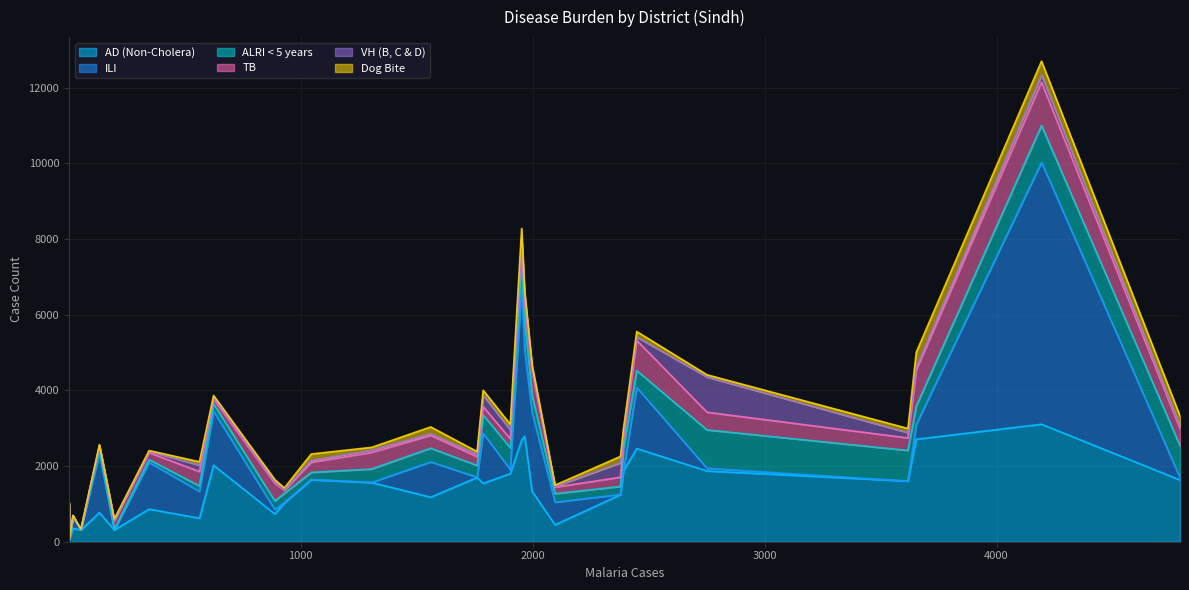

True or false: VH (B, C & D) has more than 1 interior local peaks.

True